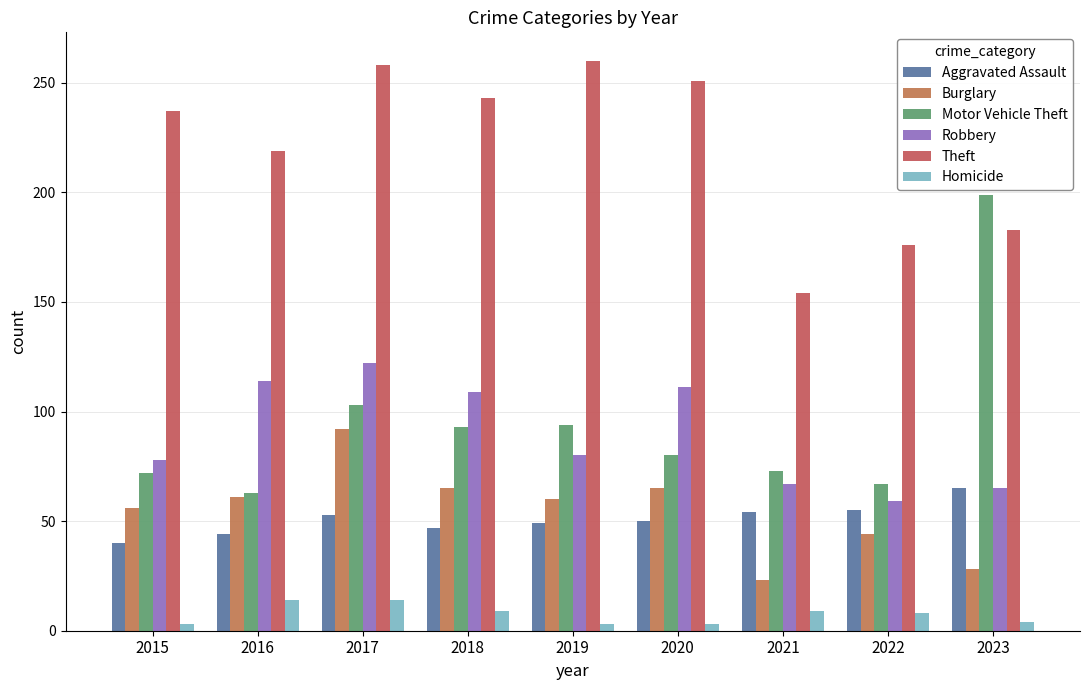

The value of Homicide at 2015 is 3. True or false?

True